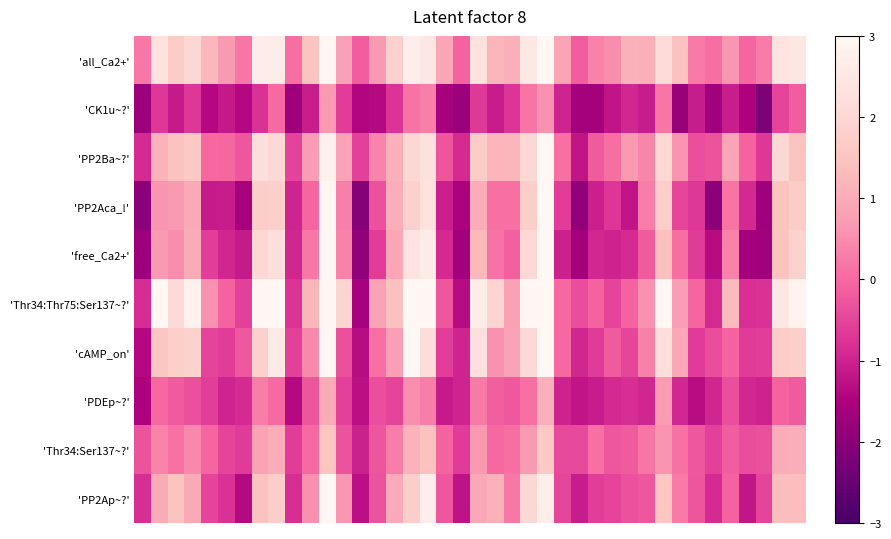

Which category has the lowest value across all series?

37